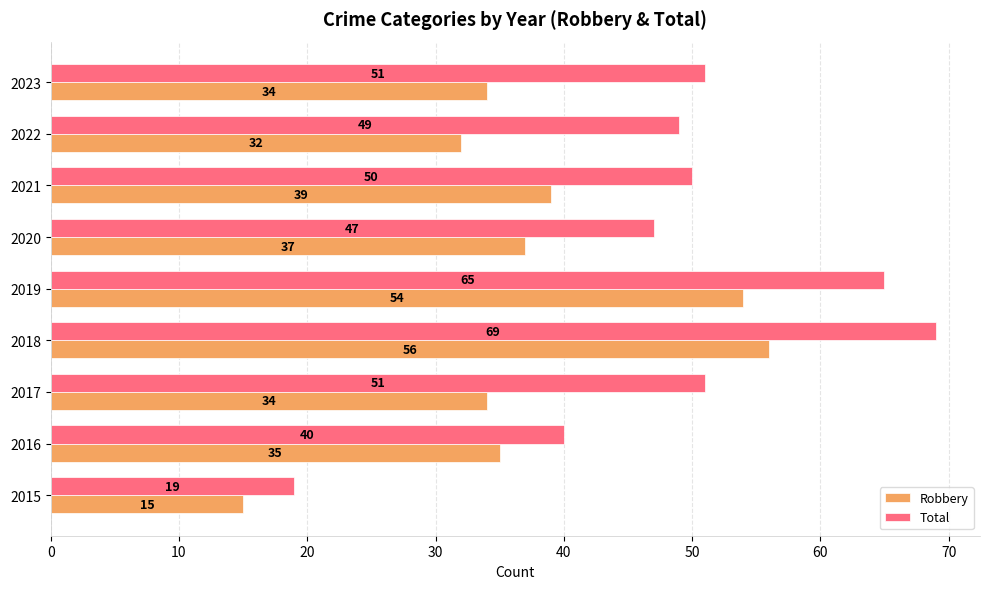

At which category is the sum across all series the highest?

2018